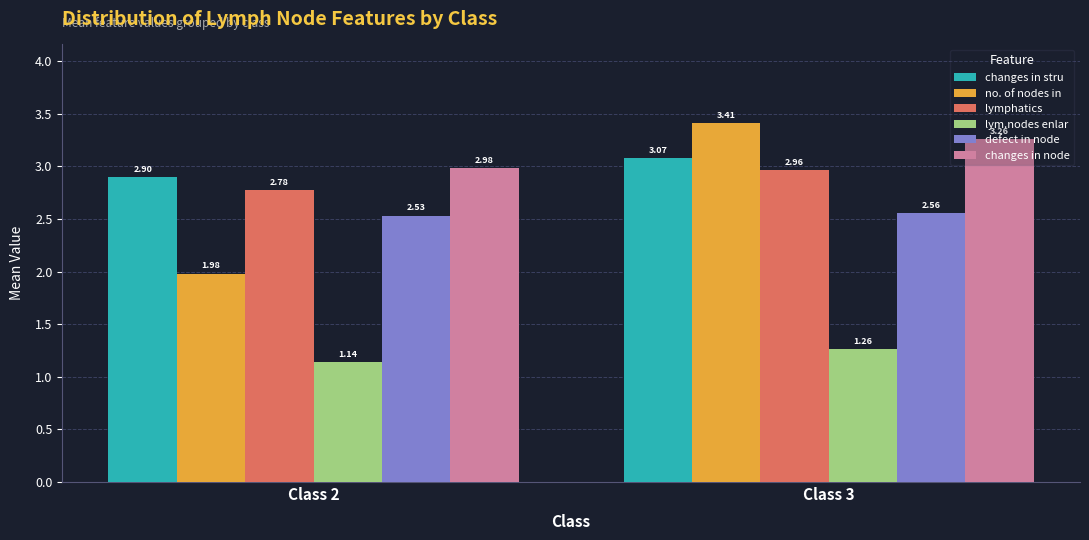

What are all the series names shown in the legend?

changes in stru, no. of nodes in, lymphatics, lym.nodes enlar, defect in node, changes in node